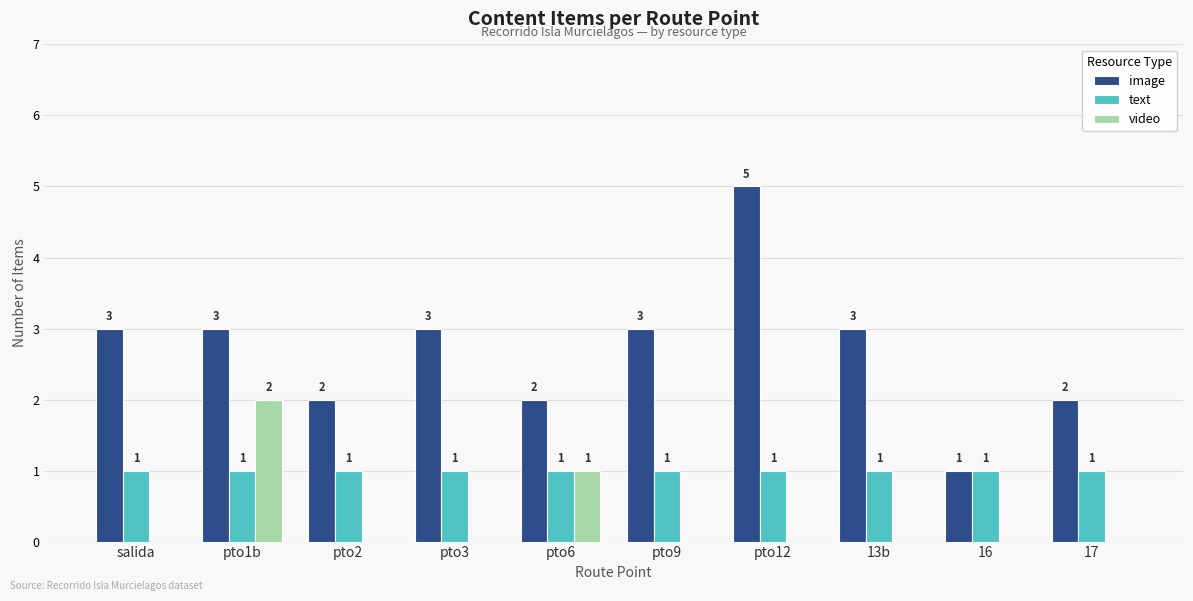

What is the sum of all text values?

10